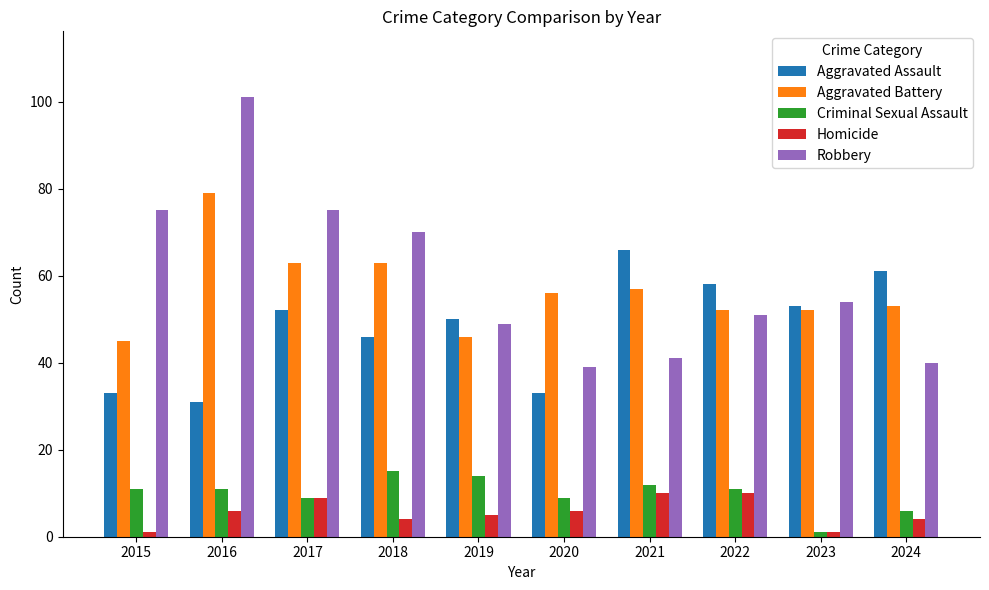

What is the difference between the second highest and minimum values in the Aggravated Assault series?

30